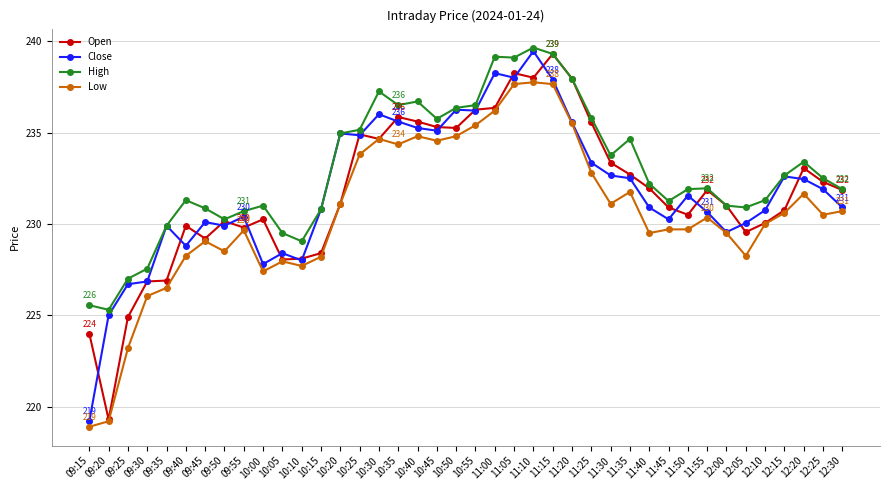

What is the difference between the High values at 10:15 and 10:40?

5.9